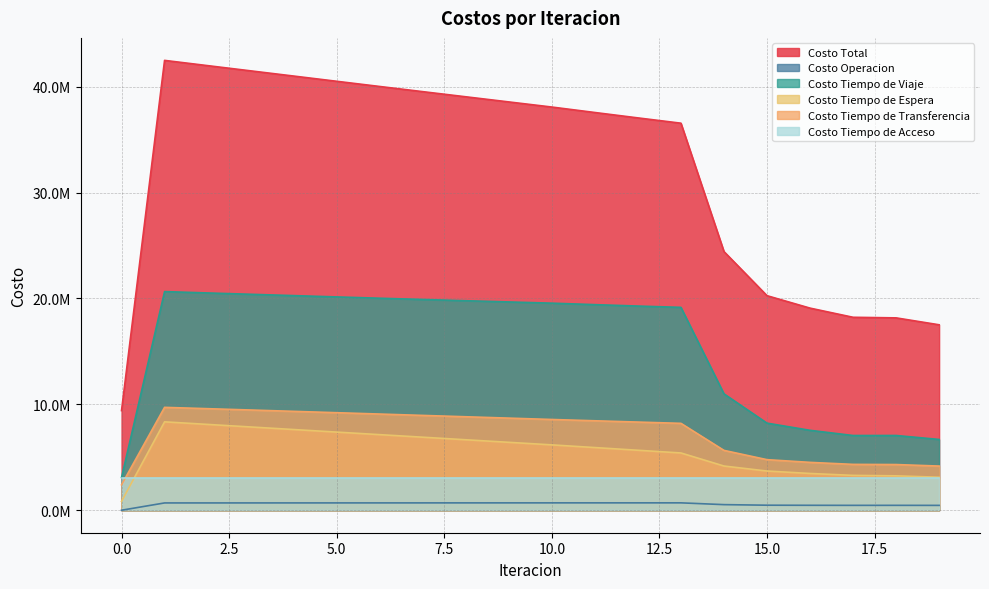

True or false: Costo Tiempo de Viaje and Costo Tiempo de Transferencia cross at least once.

False